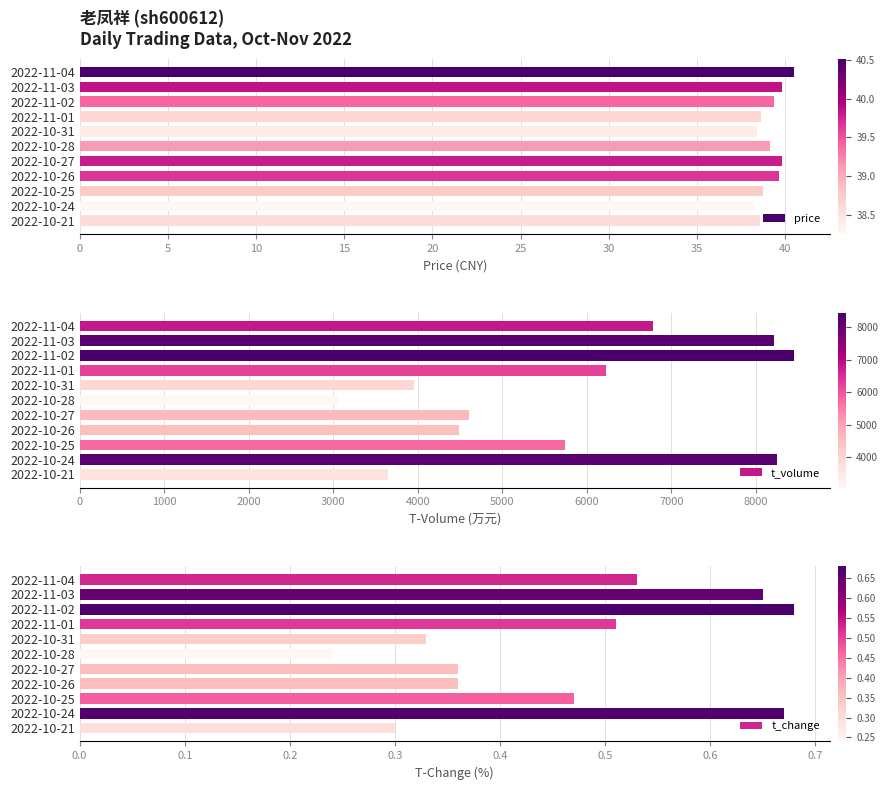

What are all the series names shown in the legend?

price, t_volume, t_change